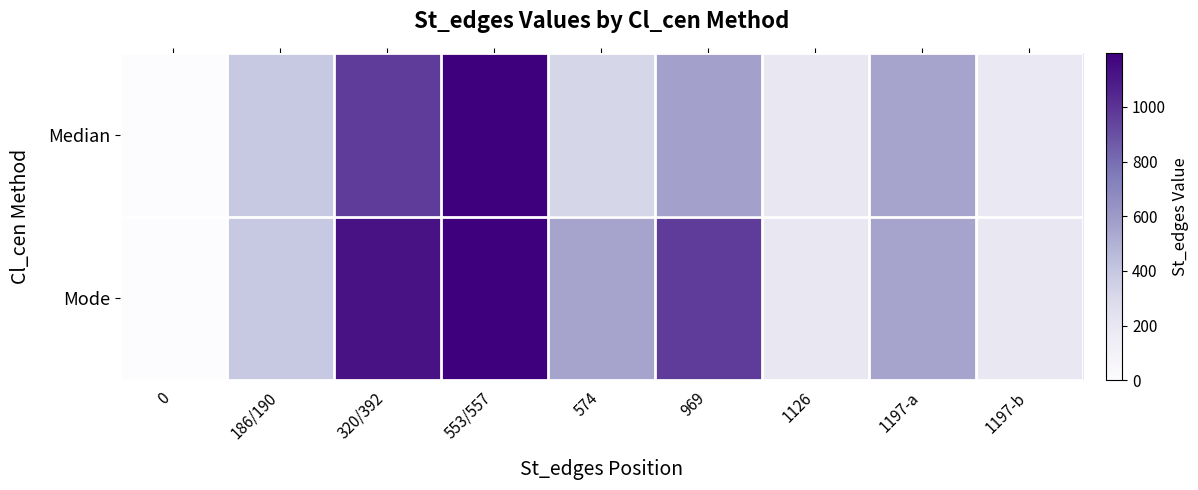

Rank the series by their maximum value, from lowest to highest.

Median, Mode